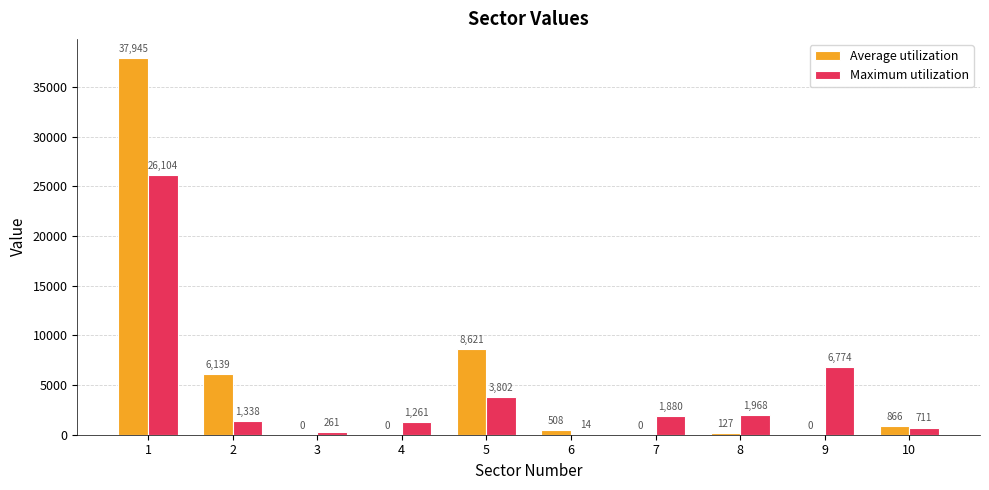

What is the total value across all series at 8?

2095.0